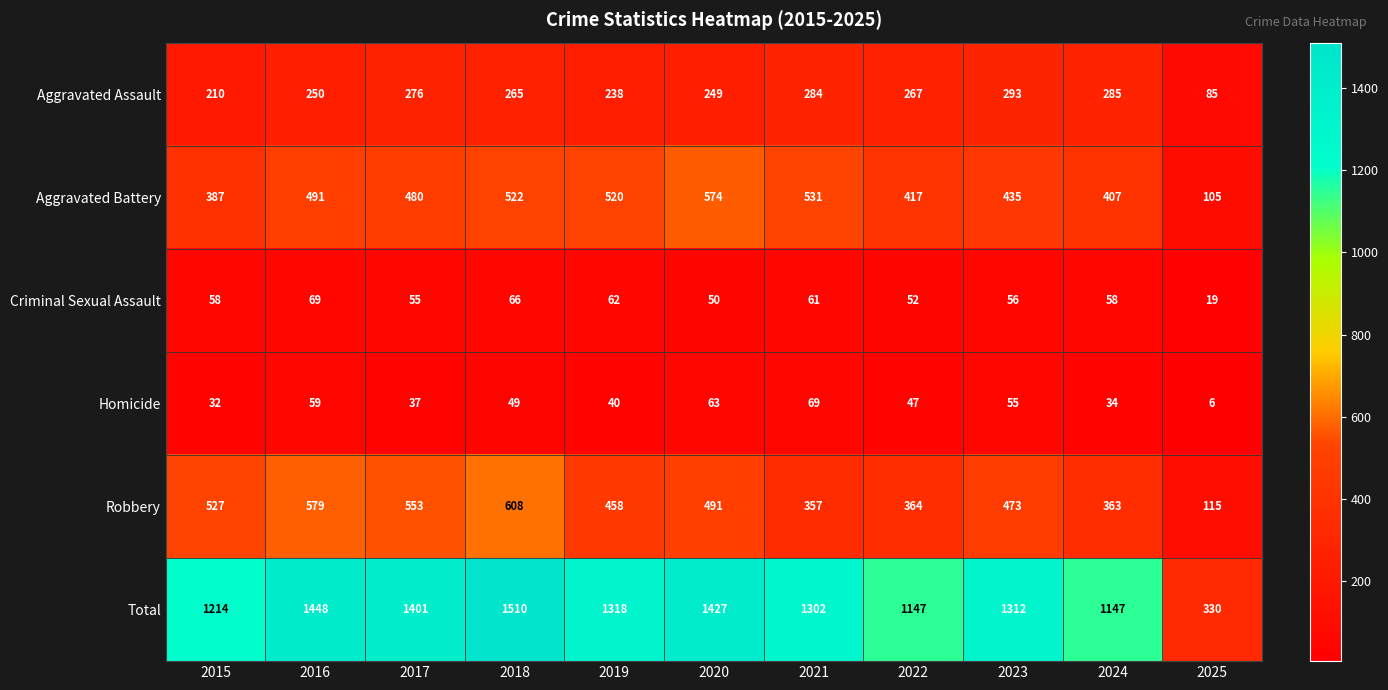

How many series are shown in this chart?

6